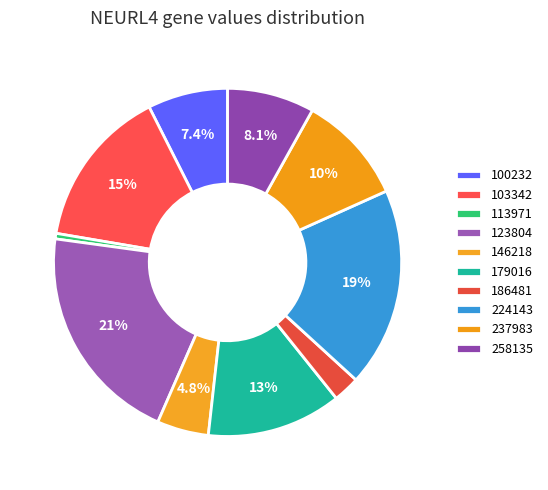

How many slices are in this pie chart?

10